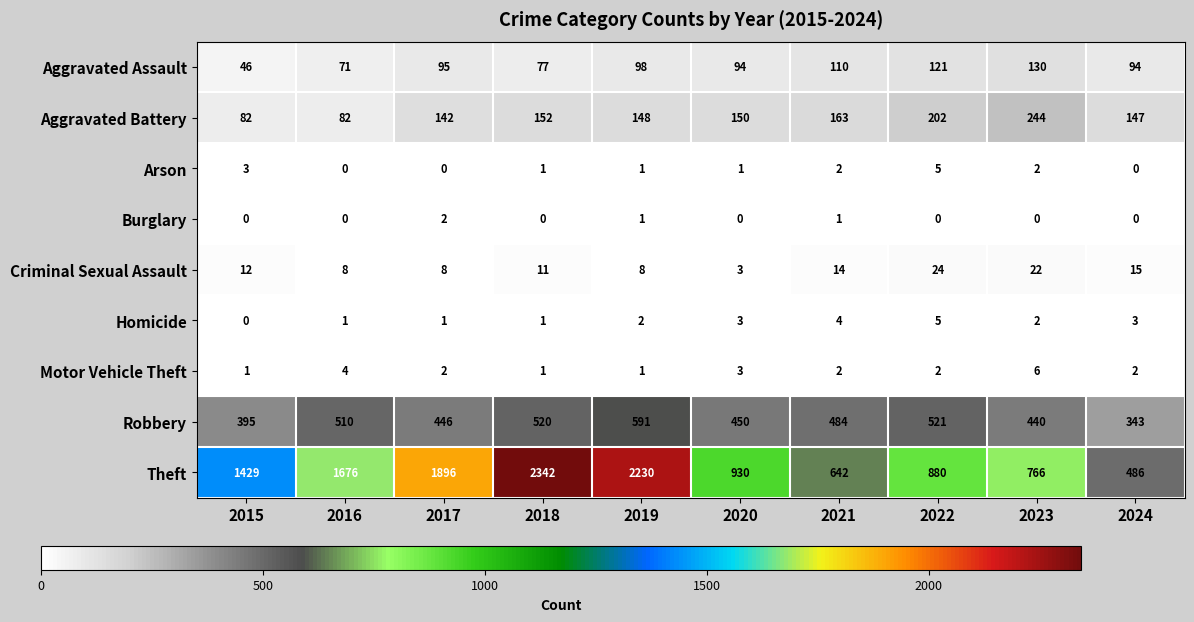

At which label is Theft closest to 1414?

2015